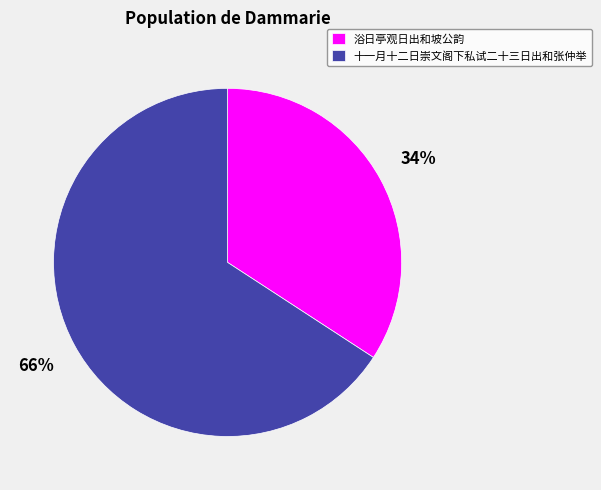

Which category has the biggest portion of the pie?

十一月十二日崇文阁下私试二十三日出和张仲举